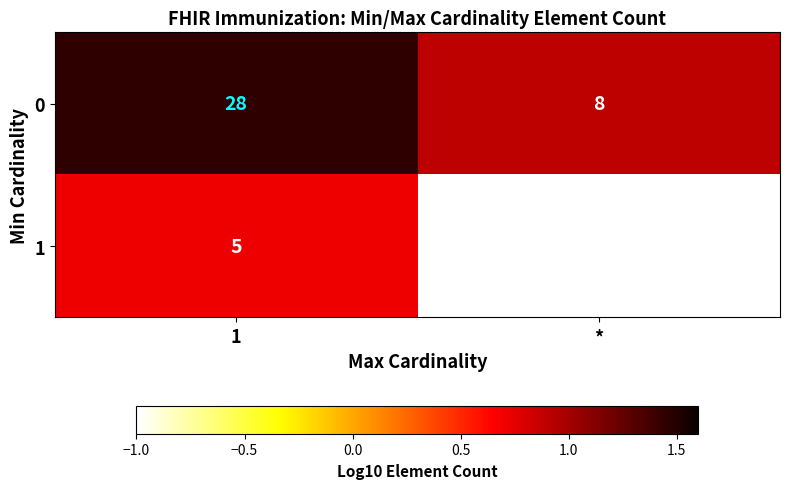

What value does the 1 series have at 1?

5